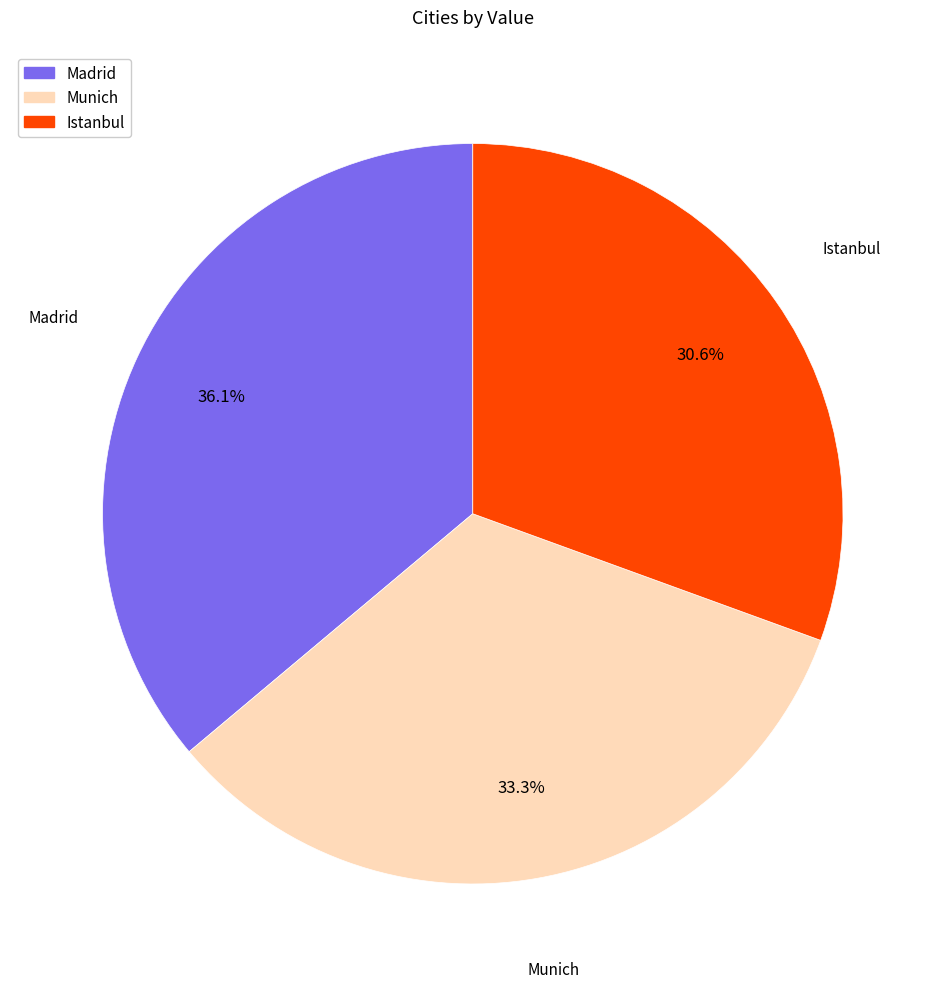

To the nearest percent, what percentage of the pie is Istanbul?

31%